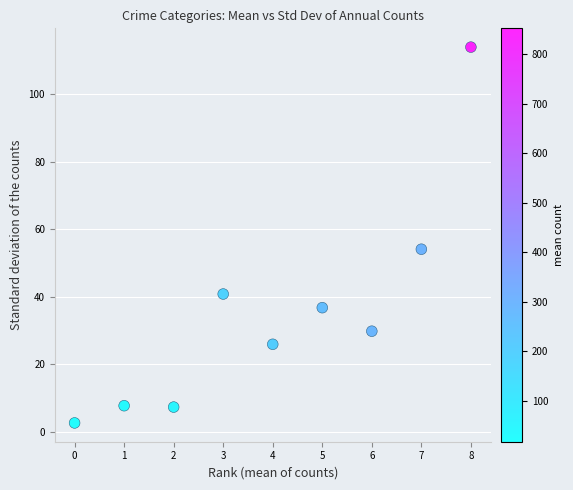

What Y value in the scatter plot is closest to 58?

54.1